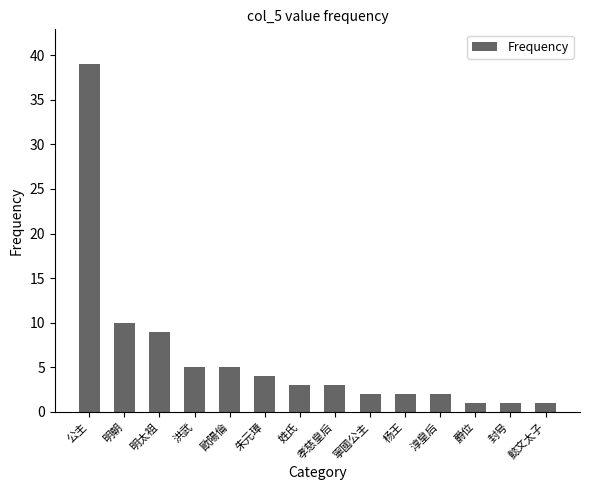

How many distinct data groups are displayed?

1